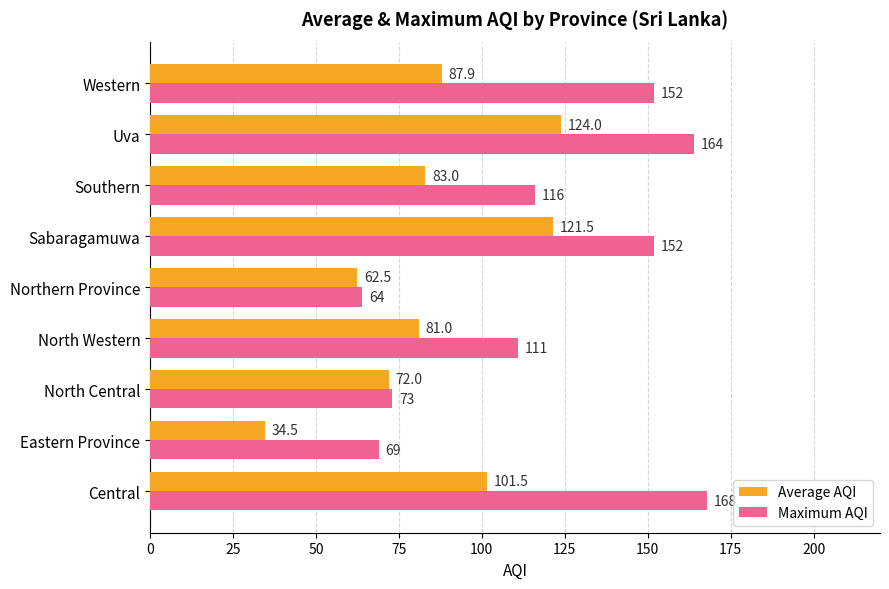

How many values in the Average AQI series are below 83?

4